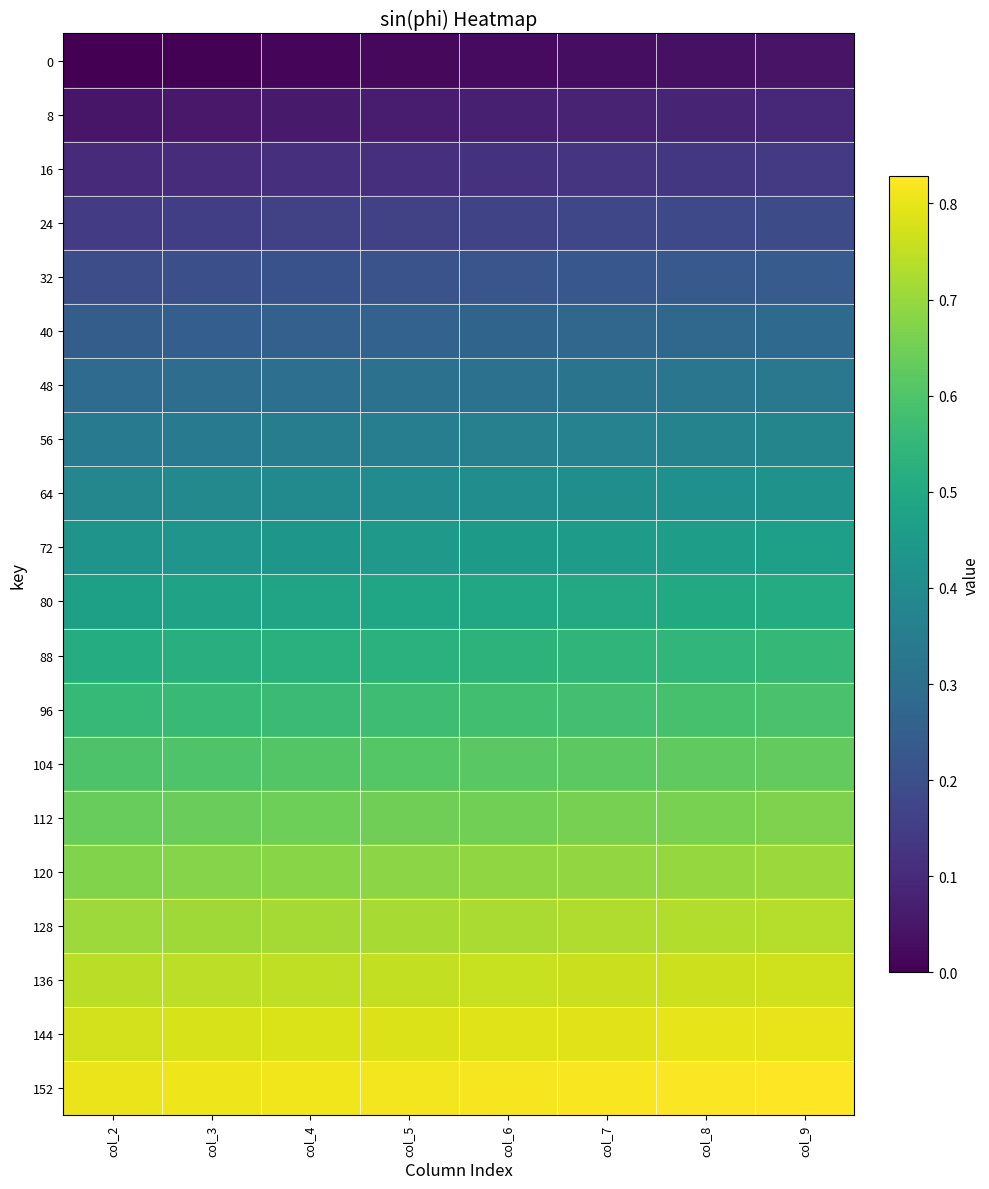

What is the total value across all series at col_2?

8.6